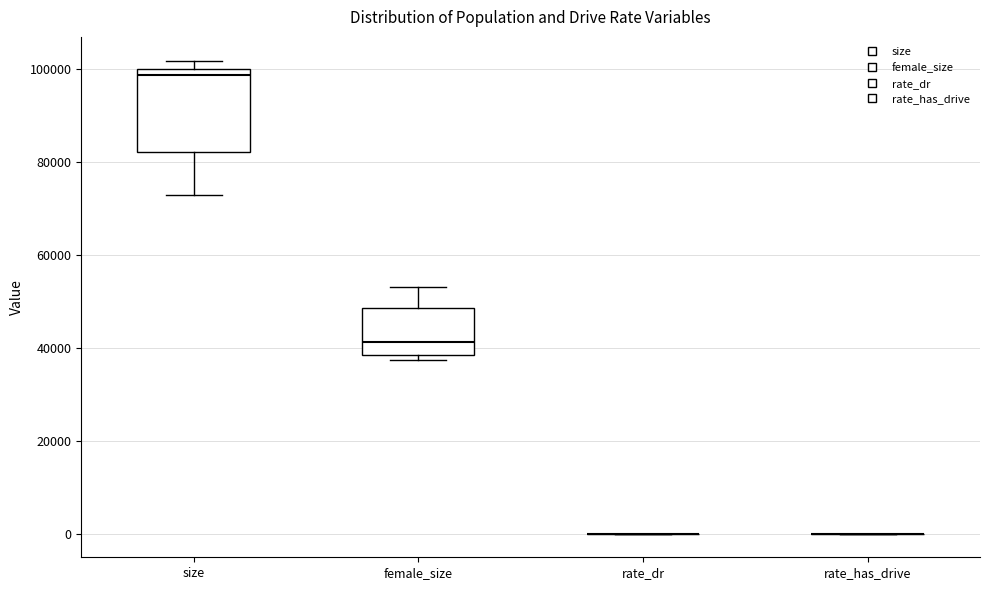

Where is the upper edge of the box for female_size on the y-axis? The values are not printed on the chart, so give them approximately, as read against the axis.

48000